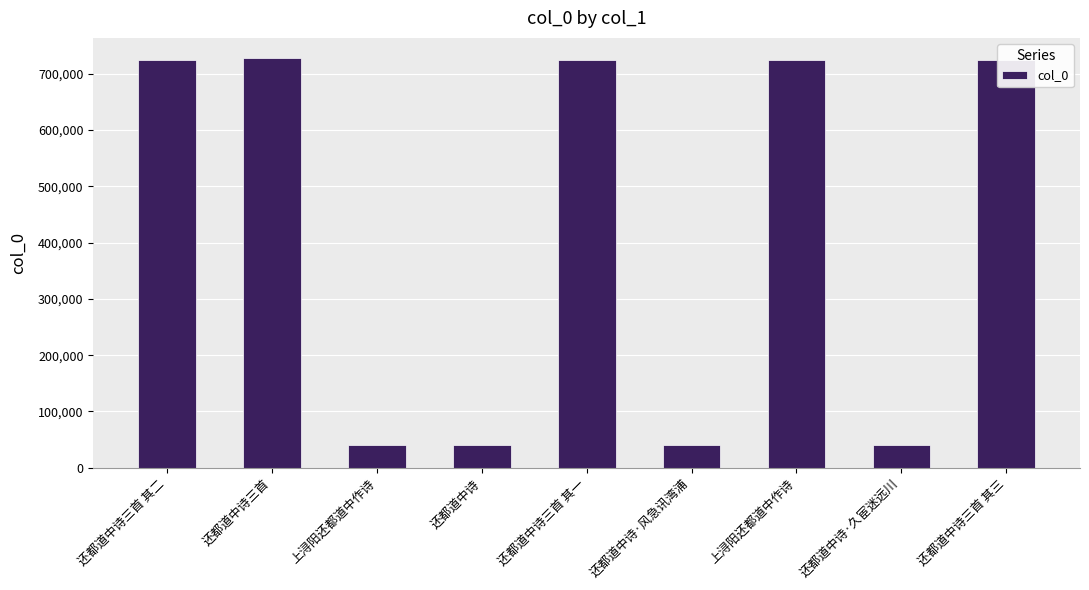

List the labels in order of value, largest first.

还都道中诗三首, 还都道中诗三首 其二, 还都道中诗三首 其一, 还都道中诗三首 其三, 上浔阳还都道中作诗, 上浔阳还都道中作诗, 还都道中诗·久宦迷远川, 还都道中诗·风急讯湾浦, 还都道中诗